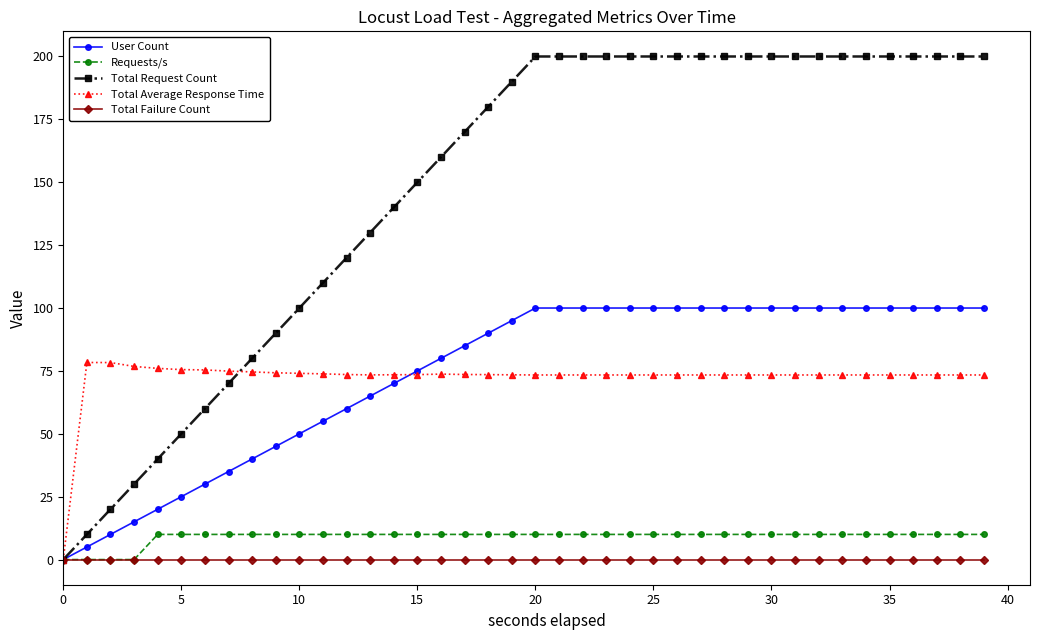

Rank the series by their maximum value, from lowest to highest.

Total Failure Count, Requests/s, Total Average Response Time, User Count, Total Request Count